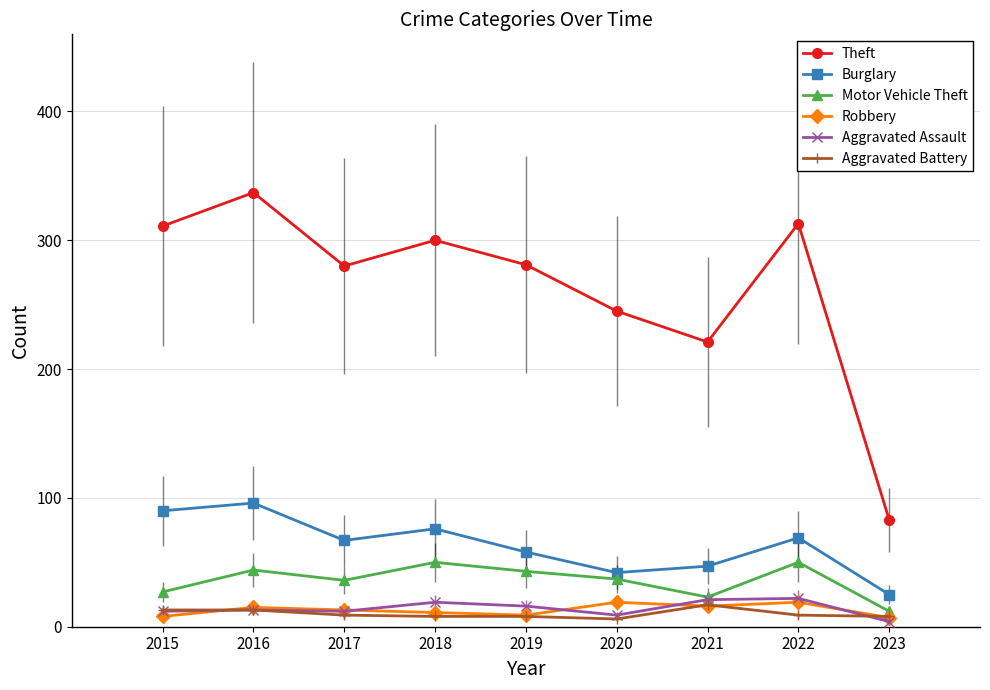

True or false: Motor Vehicle Theft has more than 1 points higher than both neighbors.

True